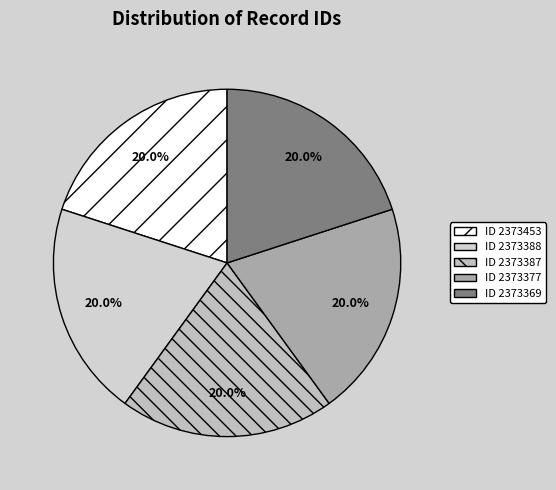

How many segments does this pie chart have?

5